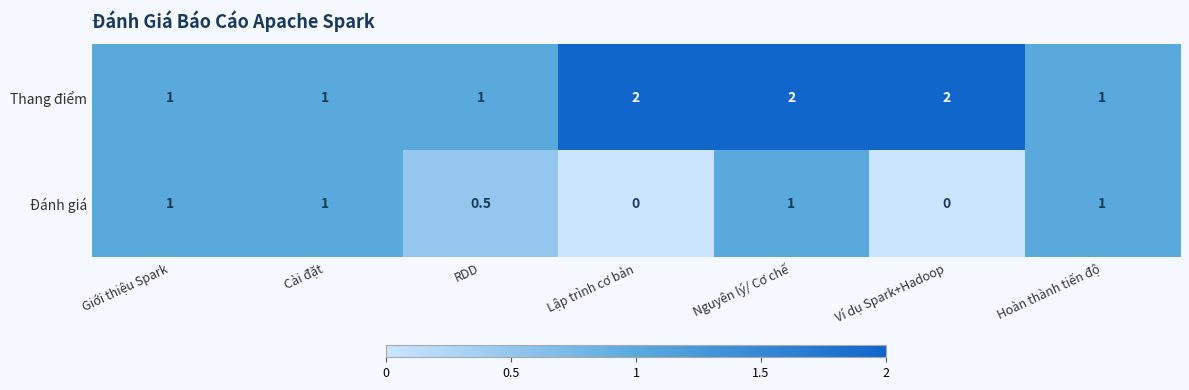

Count the Đánh giá values in the range 0 to 1.

7